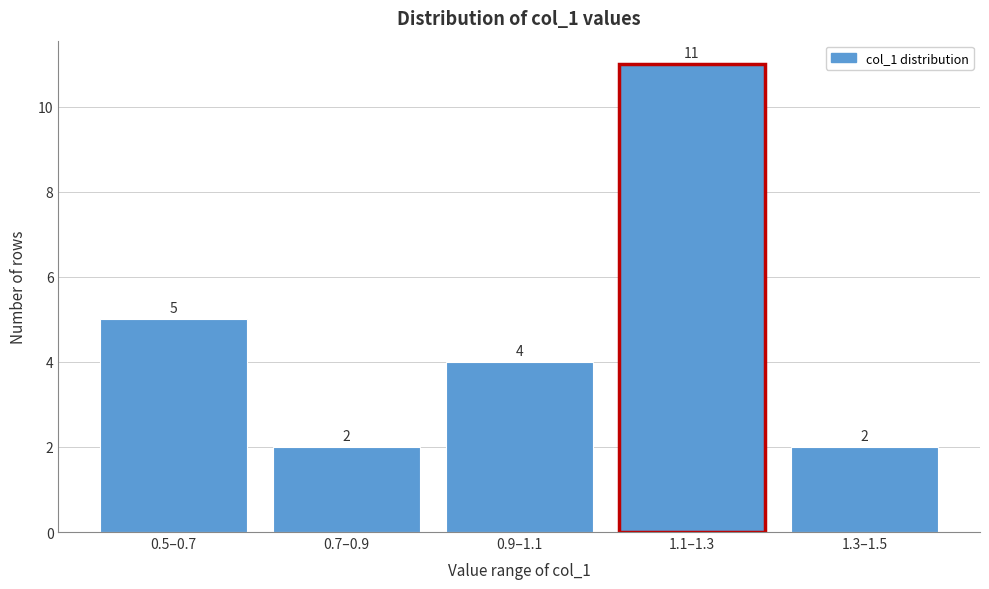

Reading left to right, what are all the values shown in this chart?

0.5–0.7=5	0.7–0.9=2	0.9–1.1=4	1.1–1.3=11	1.3–1.5=2